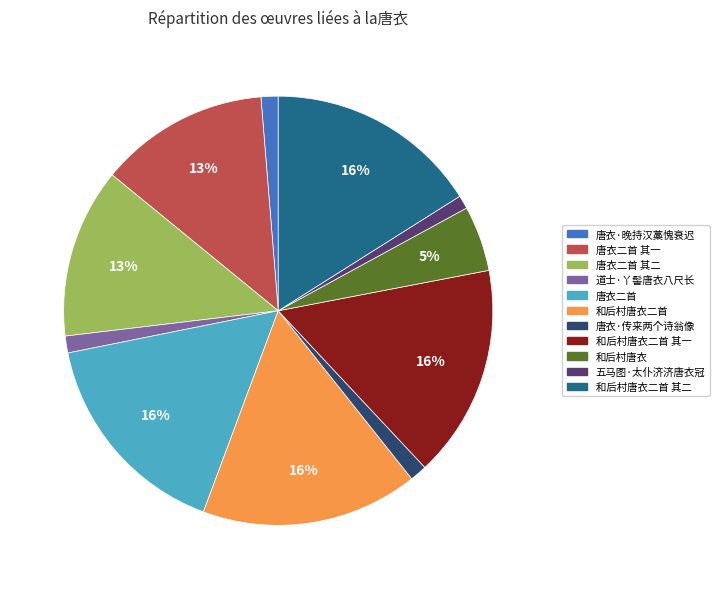

What percentage is the 唐衣二首 其一 slice, to the nearest percent?

13%